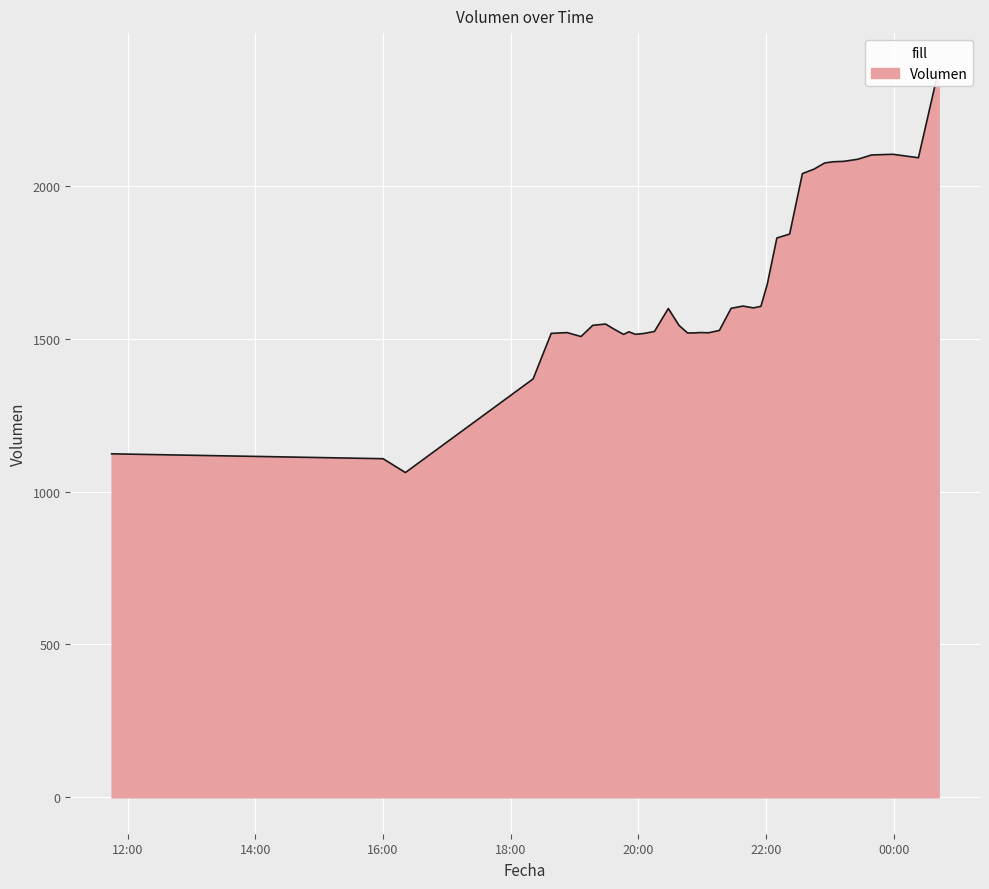

What is the change in value from 2021-04-05 20:05 to 2021-04-05 20:15?

+6.7